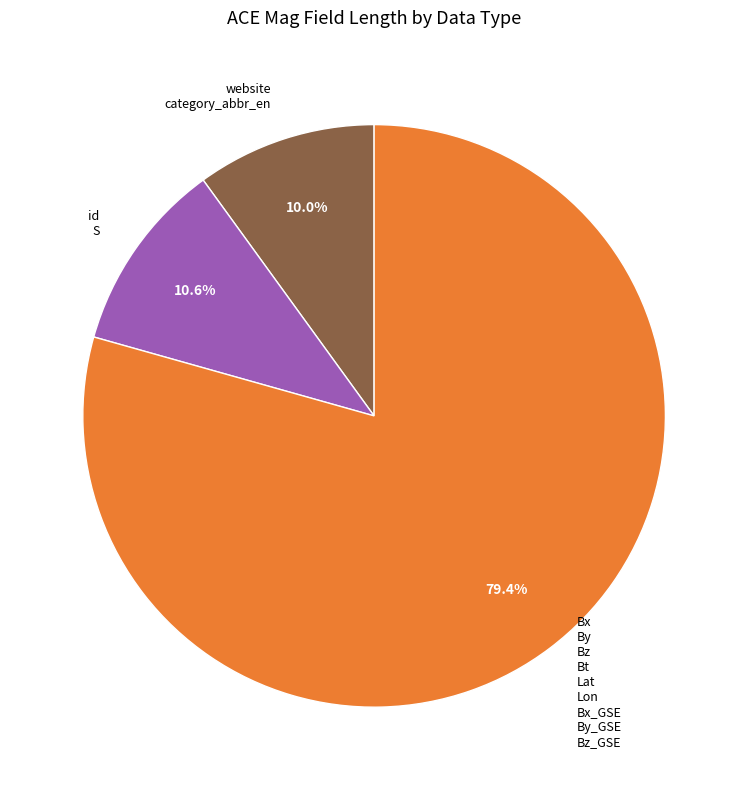

Is there a majority slice in this chart?

Yes